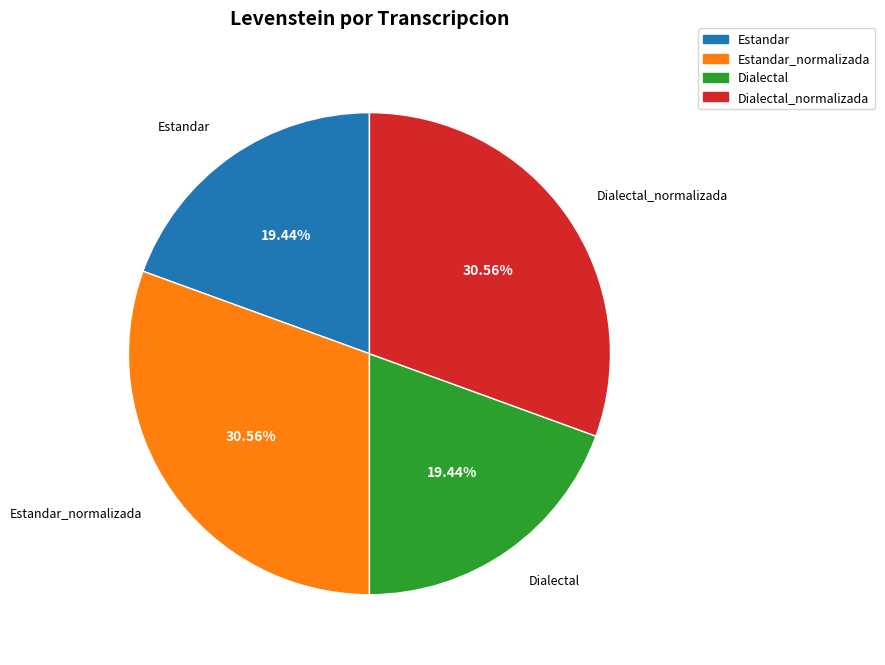

Is there any slice that represents more than half of the pie?

No